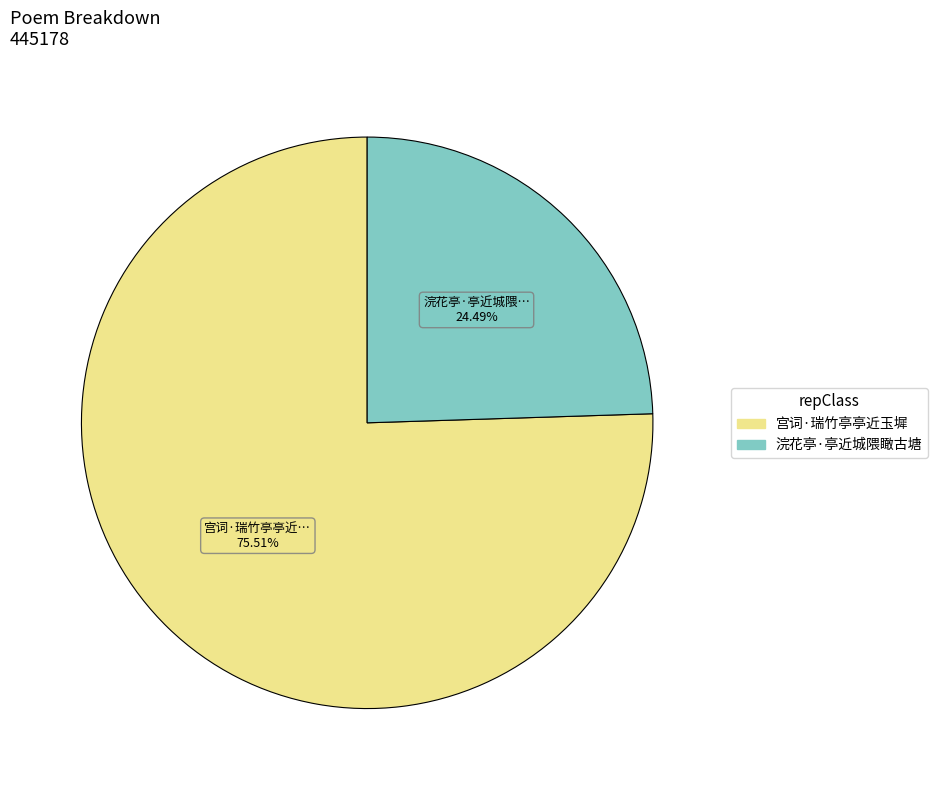

What is the largest slice in the pie chart?

宫词·瑞竹亭亭近玉墀